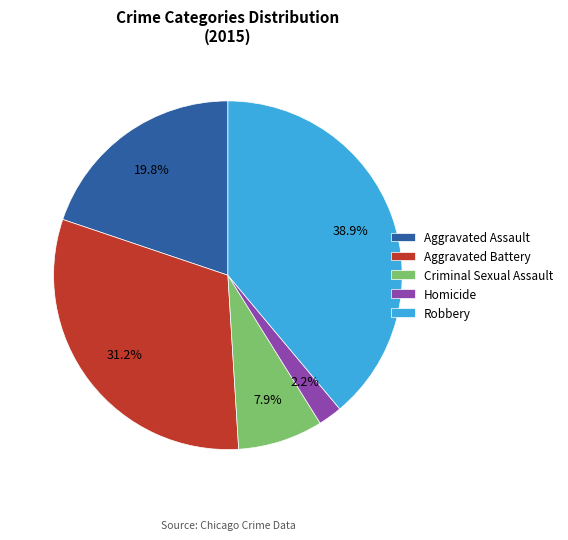

To the nearest percent, what is the combined percentage of Aggravated Battery and Criminal Sexual Assault?

39%